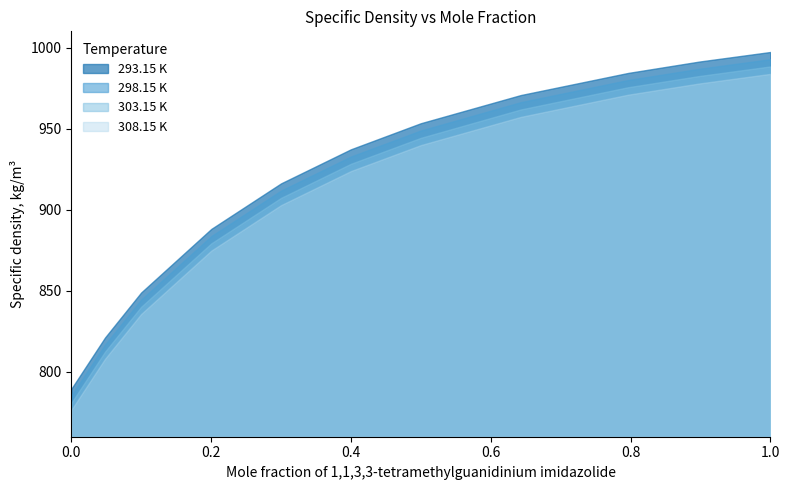

List the series in order of their overall mean, highest first.

293.15 K, 298.15 K, 303.15 K, 308.15 K